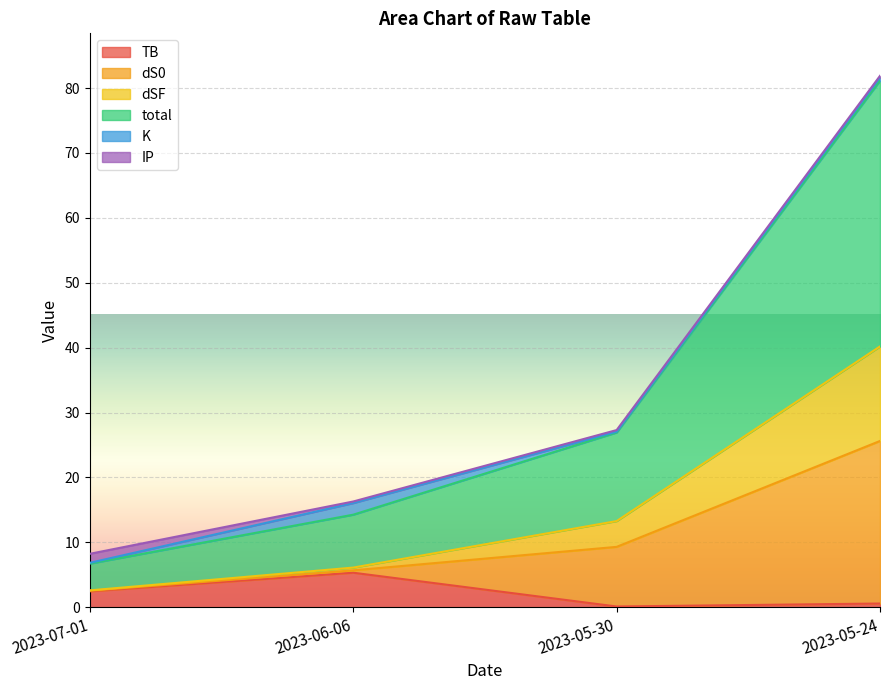

What is the highest value of the TB series?

5.3